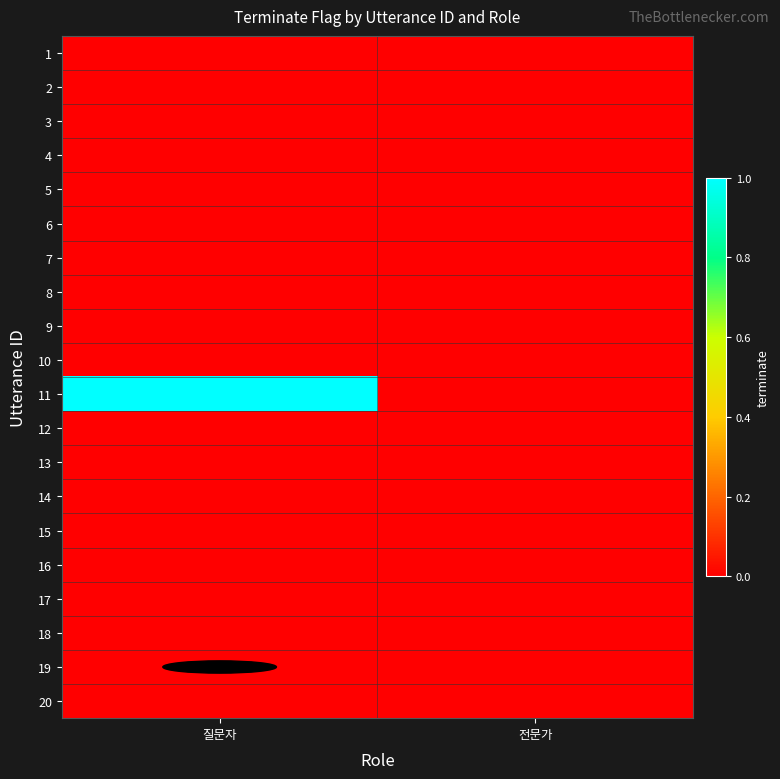

At 전문가, list the series in order from smallest to largest.

1, 2, 3, 4, 5, 6, 7, 8, 9, 10, 11, 12, 13, 14, 15, 16, 17, 18, 19, 20